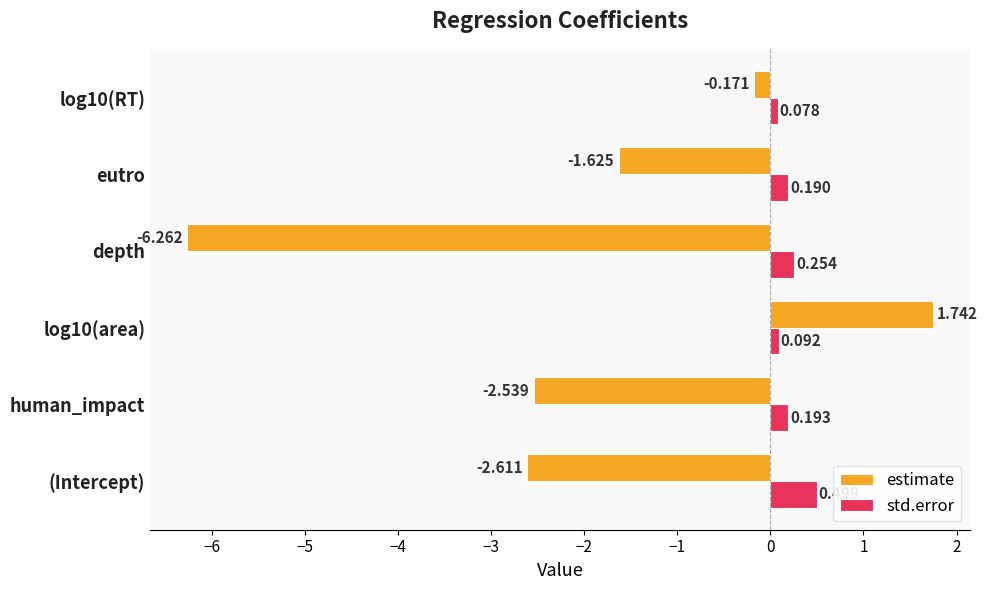

Which category has the highest value in the std.error series?

(Intercept)